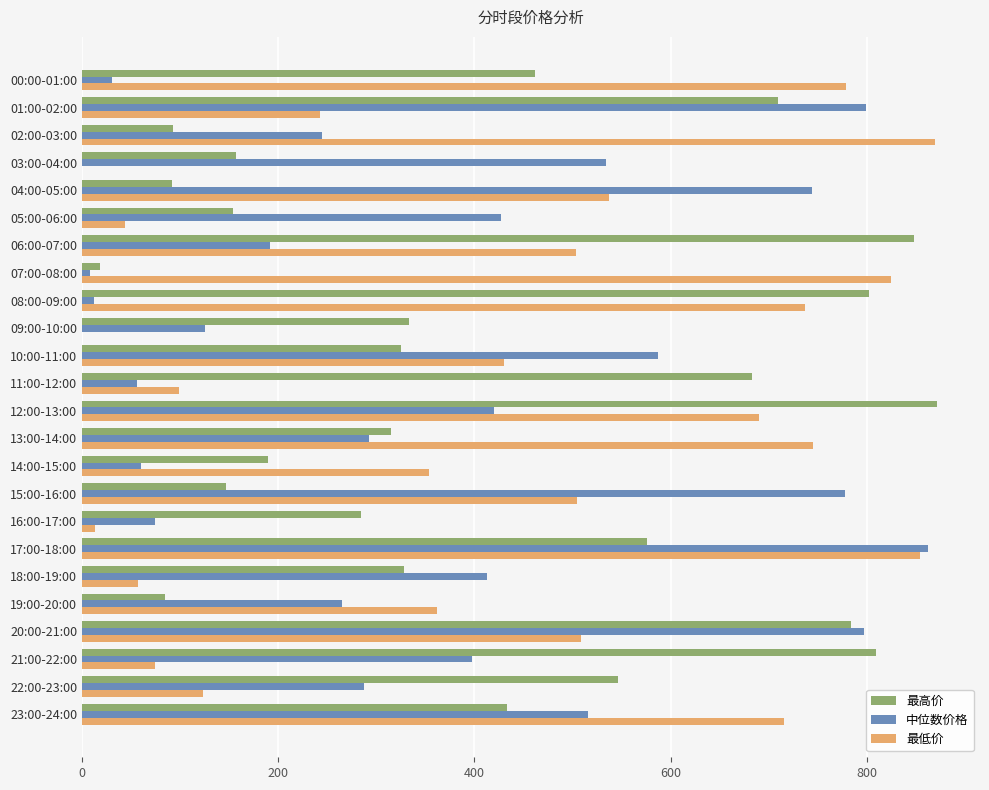

What is the sum of all 中位数价格 values?

8923.9